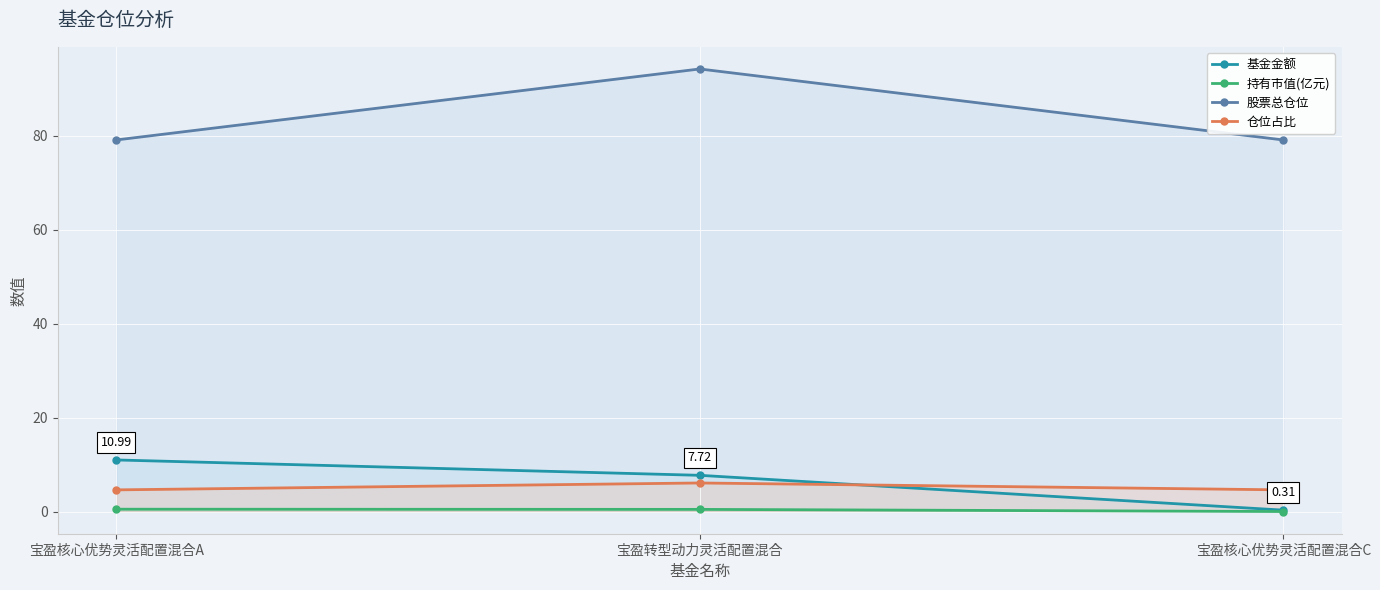

Which series has the largest total across all categories?

股票总仓位